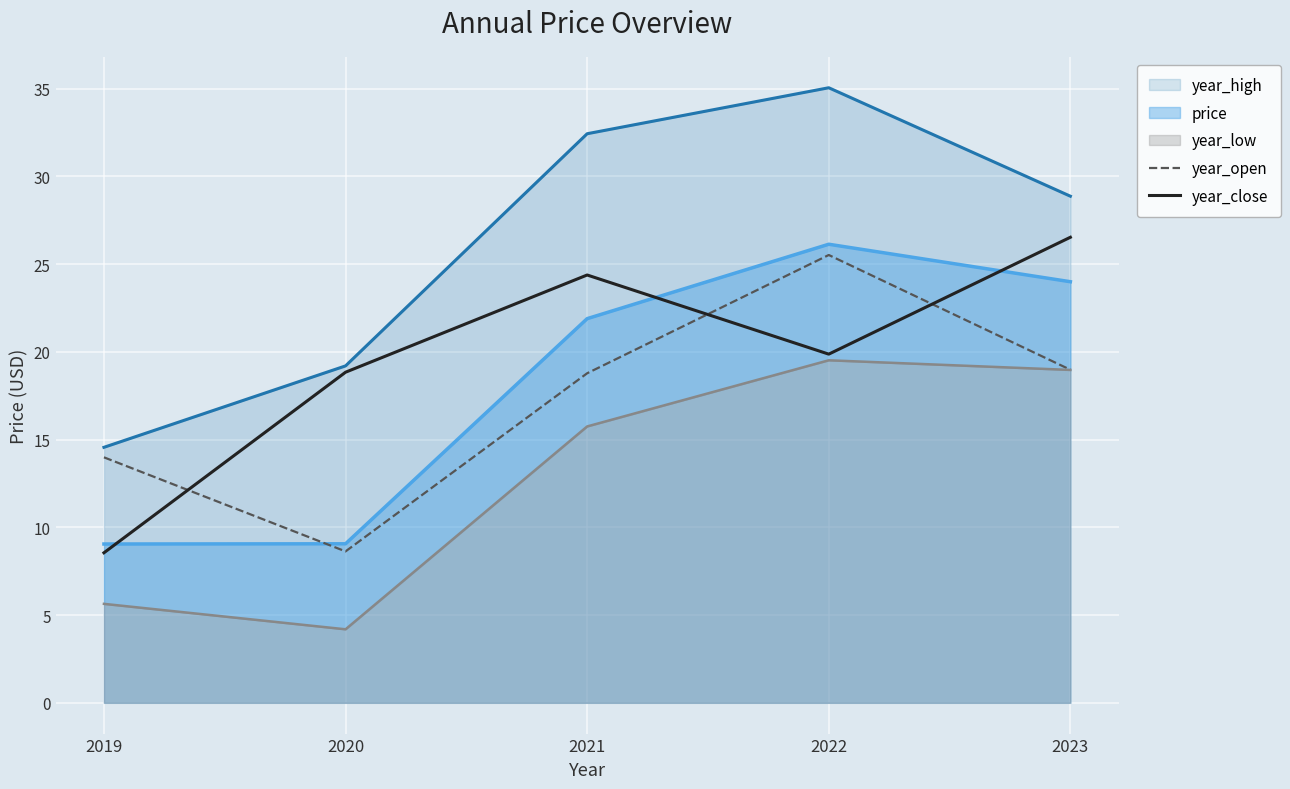

The value of year_close at 2023 is 26.5. True or false?

True